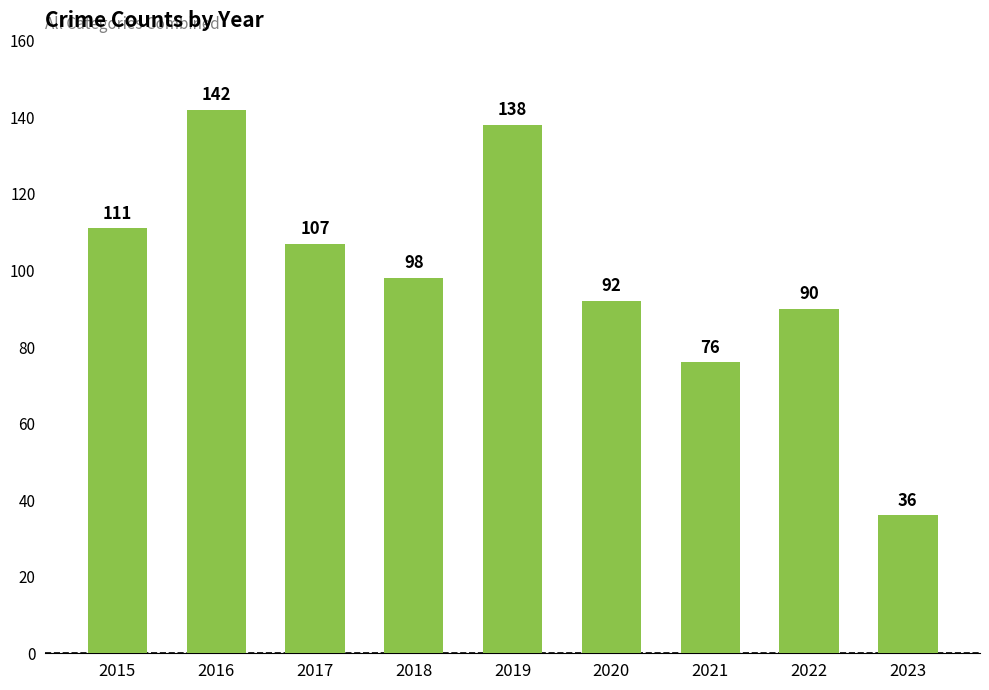

Are the bars horizontal?

No